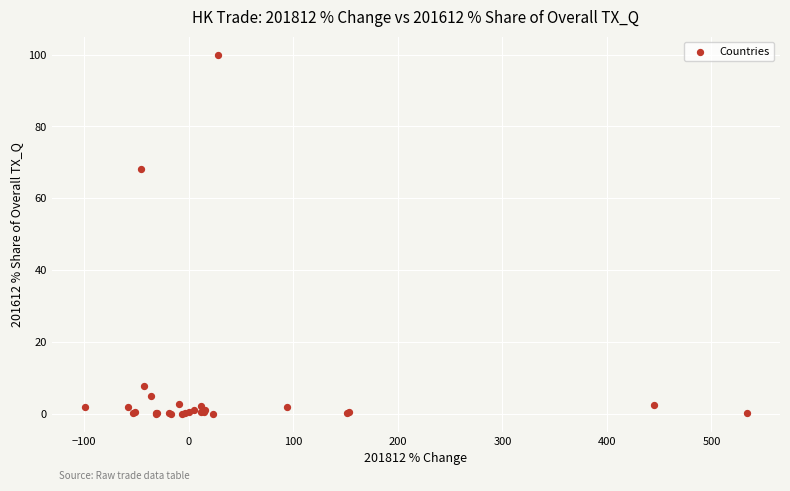

What Y value in the scatter plot is closest to 50?

68.1